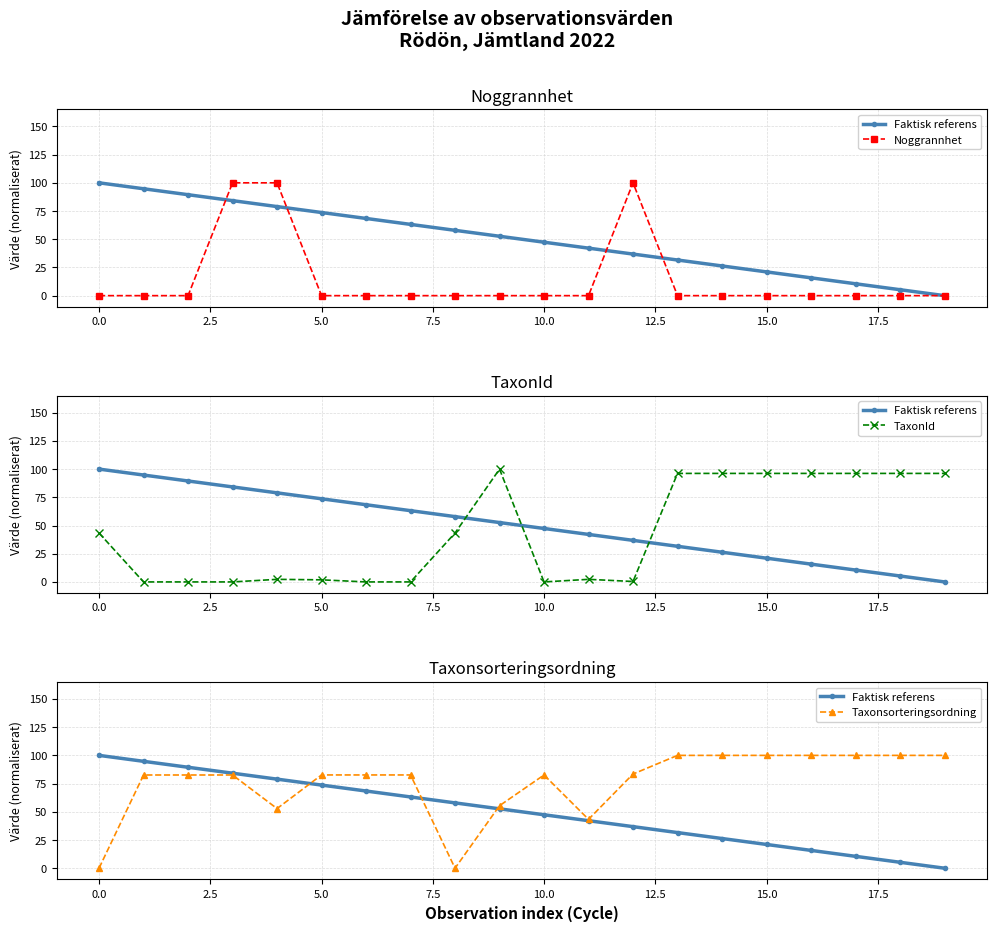

True or false: Noggrannhet has a value of 0.0 at 17.5.

True